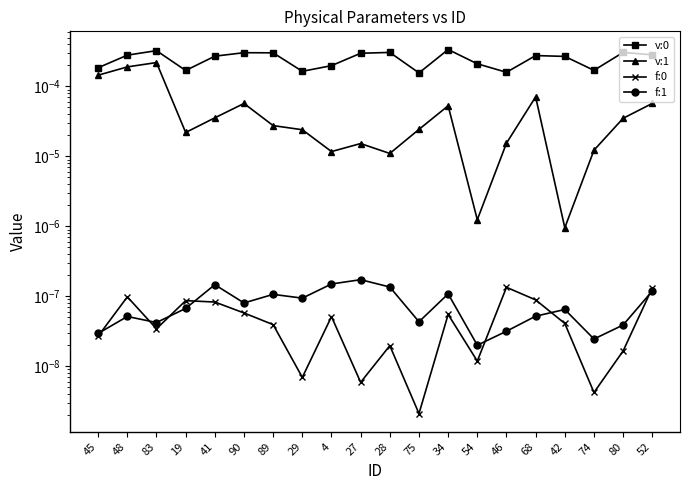

Is the value of v:1 at 45 greater than the value of v:0 at 46?

No